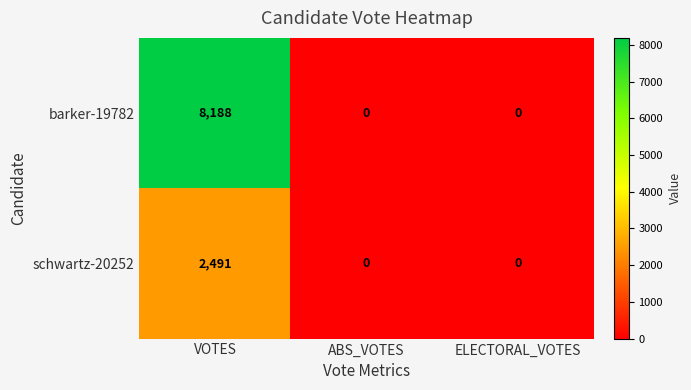

Reading left to right, list all the values displayed in this chart.

barker-19782: VOTES=8188	ABS_VOTES=0	ELECTORAL_VOTES=0
schwartz-20252: VOTES=2491	ABS_VOTES=0	ELECTORAL_VOTES=0